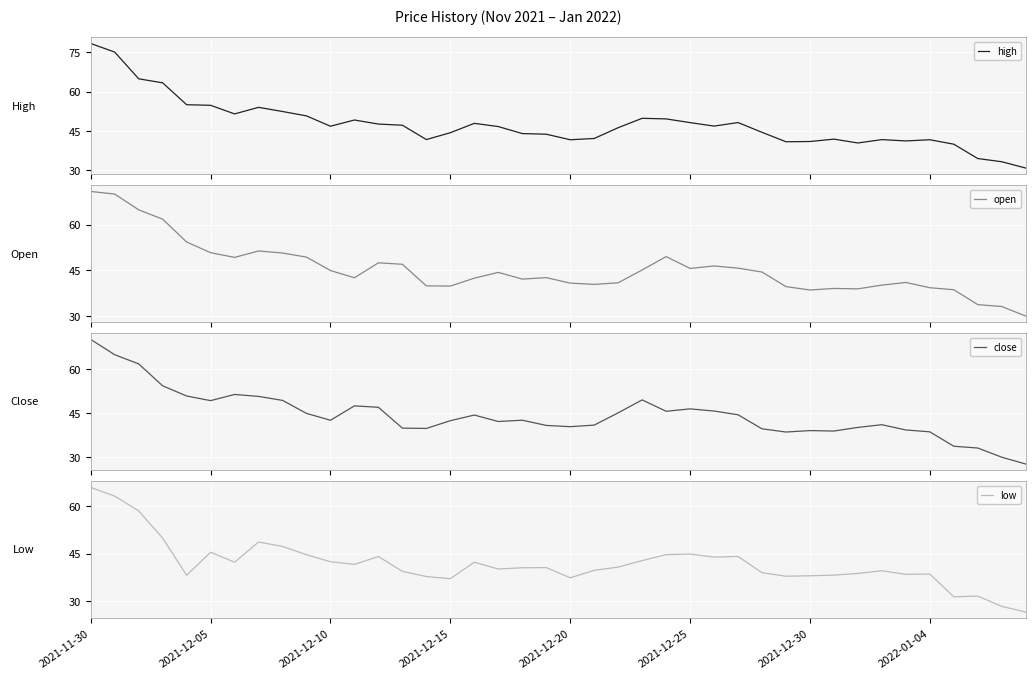

Does the chart display data point markers on the line(s)?

No